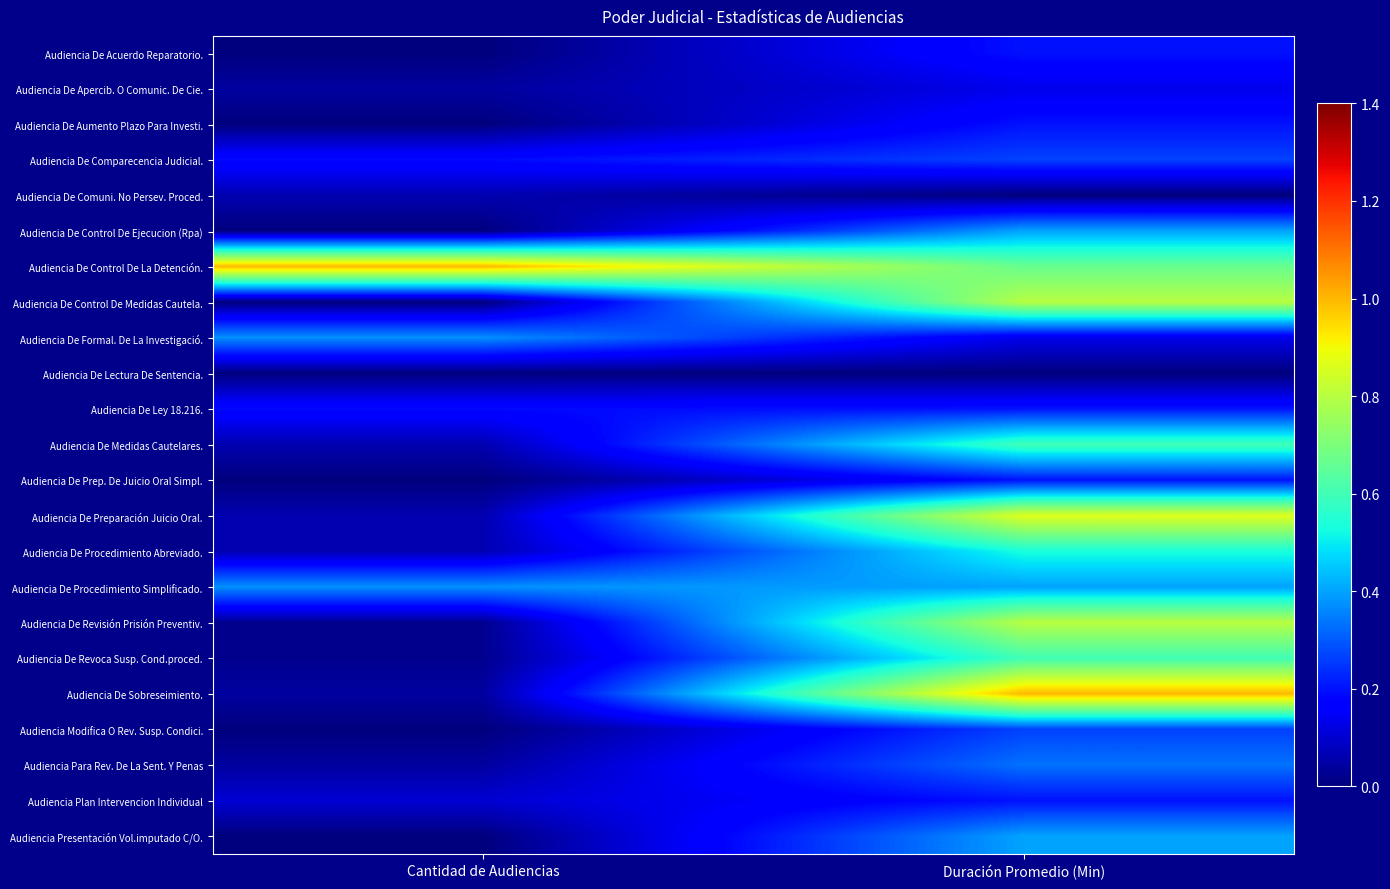

Reading right to left, extract all data points from this chart.

Audiencia De Acuerdo Reparatorio.: Duración Promedio (Min)=0.2	Cantidad de Audiencias=0.0
Audiencia De Apercib. O Comunic. De Cie.: Duración Promedio (Min)=0.1	Cantidad de Audiencias=0.0
Audiencia De Aumento Plazo Para Investi.: Duración Promedio (Min)=0.2	Cantidad de Audiencias=0.0
Audiencia De Comparecencia Judicial.: Duración Promedio (Min)=0.3	Cantidad de Audiencias=0.2
Audiencia De Comuni. No Persev. Proced.: Duración Promedio (Min)=0.0	Cantidad de Audiencias=0.1
Audiencia De Control De Ejecucion (Rpa): Duración Promedio (Min)=0.4	Cantidad de Audiencias=0.0
Audiencia De Control De La Detención.: Duración Promedio (Min)=0.7	Cantidad de Audiencias=1.0
Audiencia De Control De Medidas Cautela.: Duración Promedio (Min)=0.8	Cantidad de Audiencias=0.0
Audiencia De Formal. De La Investigació.: Duración Promedio (Min)=0.1	Cantidad de Audiencias=0.4
Audiencia De Lectura De Sentencia.: Duración Promedio (Min)=0.0	Cantidad de Audiencias=0.0
Audiencia De Ley 18.216.: Duración Promedio (Min)=0.2	Cantidad de Audiencias=0.2
Audiencia De Medidas Cautelares.: Duración Promedio (Min)=0.6	Cantidad de Audiencias=0.1
Audiencia De Prep. De Juicio Oral Simpl.: Duración Promedio (Min)=0.2	Cantidad de Audiencias=0.0
Audiencia De Preparación Juicio Oral.: Duración Promedio (Min)=0.9	Cantidad de Audiencias=0.1
Audiencia De Procedimiento Abreviado.: Duración Promedio (Min)=0.5	Cantidad de Audiencias=0.1
Audiencia De Procedimiento Simplificado.: Duración Promedio (Min)=0.4	Cantidad de Audiencias=0.4
Audiencia De Revisión Prisión Preventiv.: Duración Promedio (Min)=0.8	Cantidad de Audiencias=0.0
Audiencia De Revoca Susp. Cond.proced.: Duración Promedio (Min)=0.6	Cantidad de Audiencias=0.0
Audiencia De Sobreseimiento.: Duración Promedio (Min)=1.0	Cantidad de Audiencias=0.0
Audiencia Modifica O Rev. Susp. Condici.: Duración Promedio (Min)=0.3	Cantidad de Audiencias=0.0
Audiencia Para Rev. De La Sent. Y Penas: Duración Promedio (Min)=0.3	Cantidad de Audiencias=0.0
Audiencia Plan Intervencion Individual: Duración Promedio (Min)=0.2	Cantidad de Audiencias=0.1
Audiencia Presentación Vol.imputado C/O.: Duración Promedio (Min)=0.4	Cantidad de Audiencias=0.0